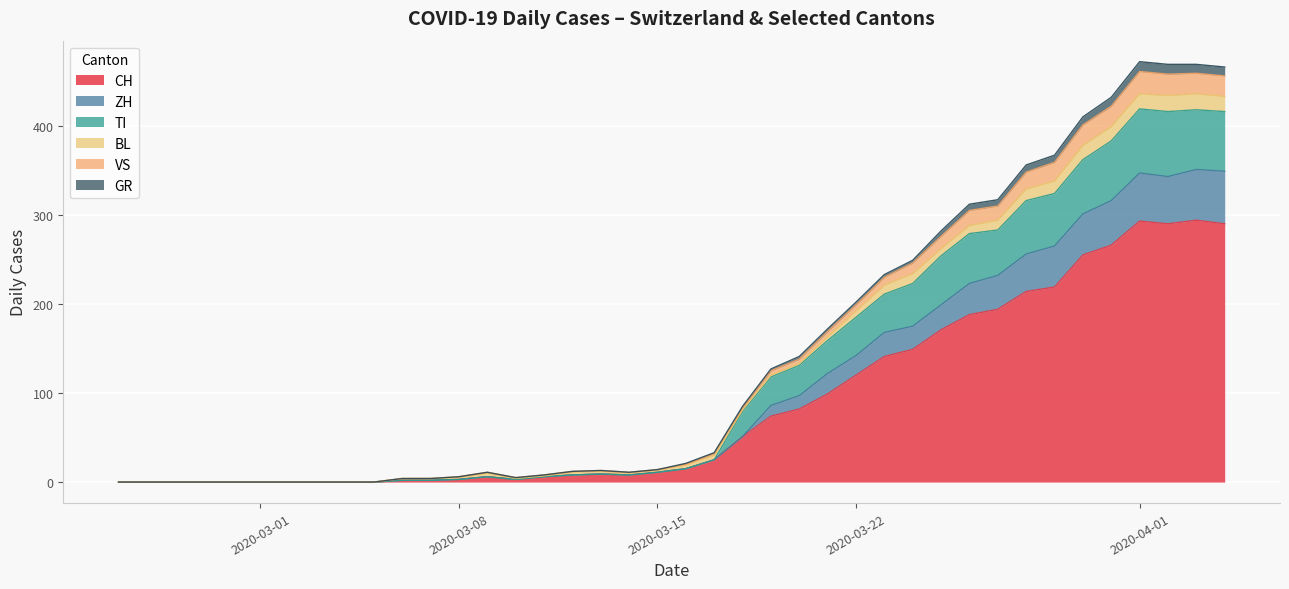

Where does the GR series first go above 1?

2020-03-22